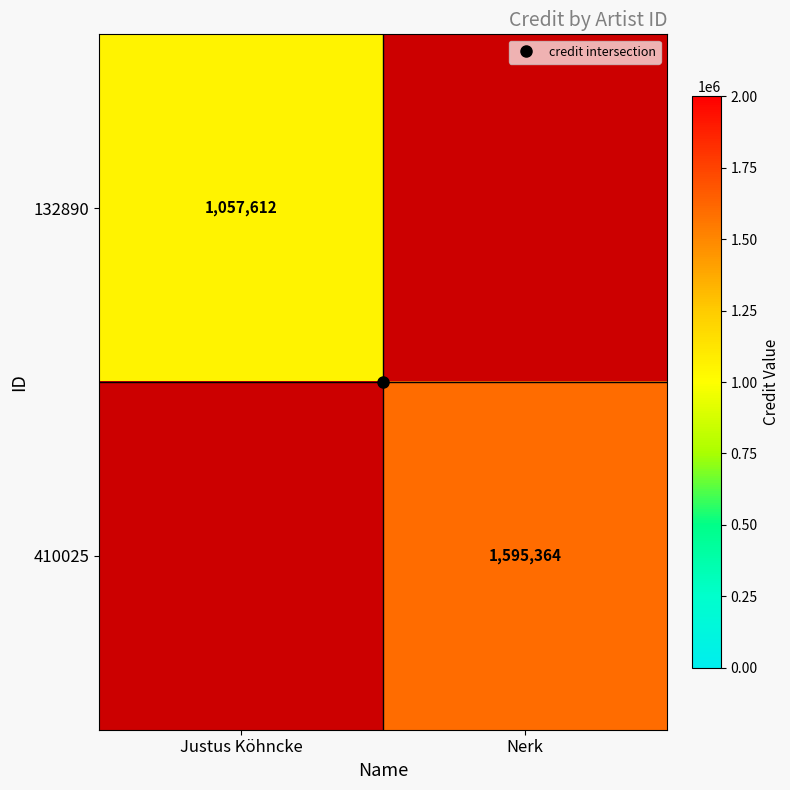

Which has a higher value, Justus Köhncke or Nerk?

Nerk